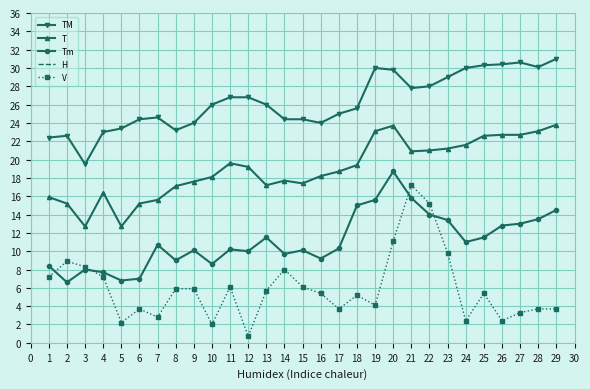

What is the minimum value for TM?

19.5